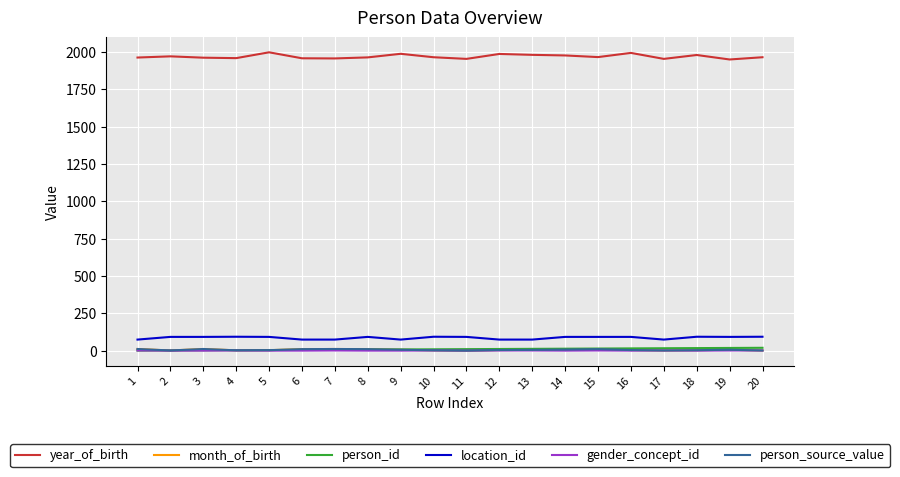

Is this an area chart (filled region under the line)?

No